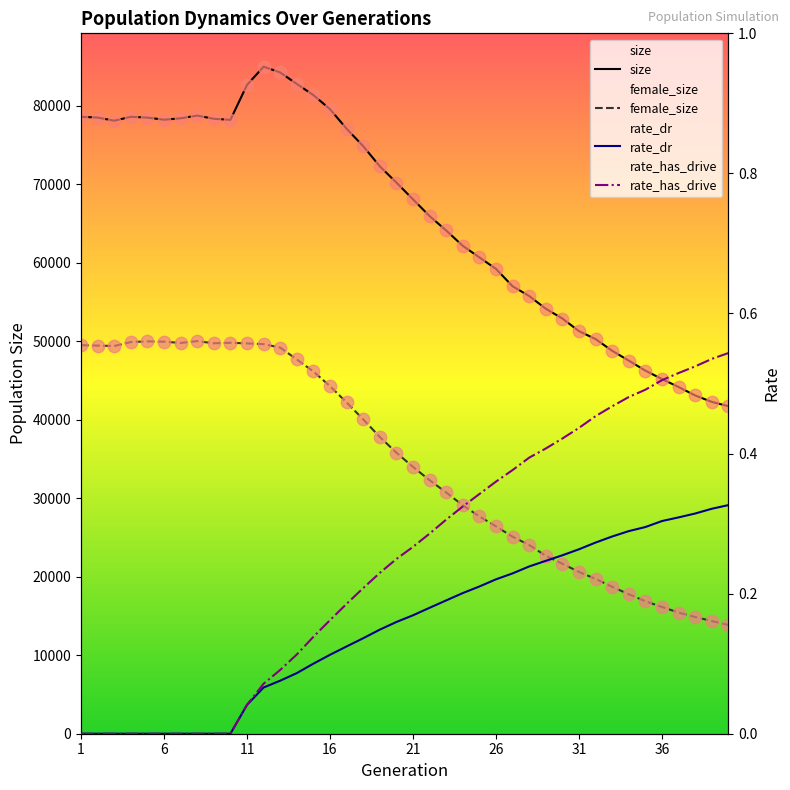

Which series contains the highest Y value?

size